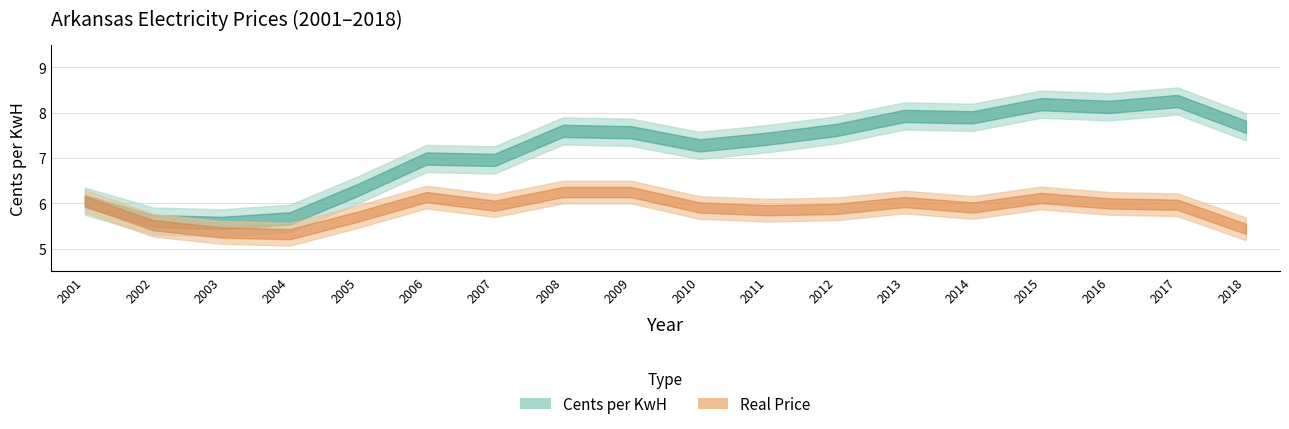

In Cents per KwH, how many points are higher than both neighbors (excluding endpoints)?

5